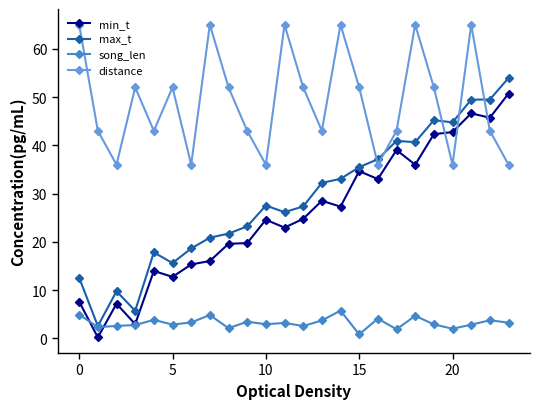

In distance, how many points are higher than both neighbors (excluding endpoints)?

7